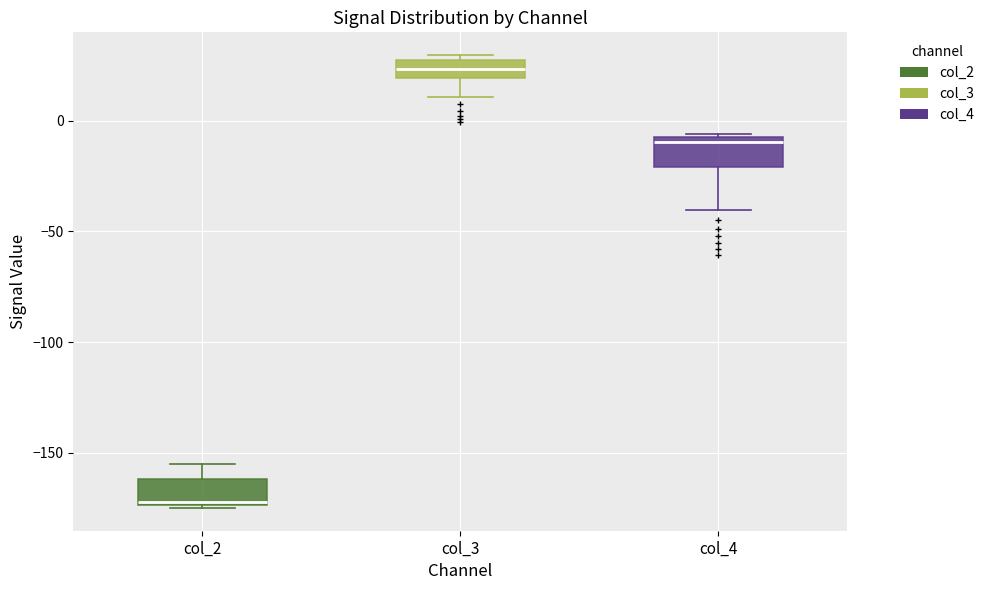

Reading left to right, read every box against the y-axis: the position of its median line, the range the box covers, and the ends of its whiskers. The values are not printed on the chart, so give them approximately, as read against the axis.

col_2: median -170, box -175 to -160, whiskers -175 to -155
col_3: median 25 (inside the box), box 20 to 25, whiskers 10 to 30
col_4: median -10, box -20 to -5, whiskers -40 to -5